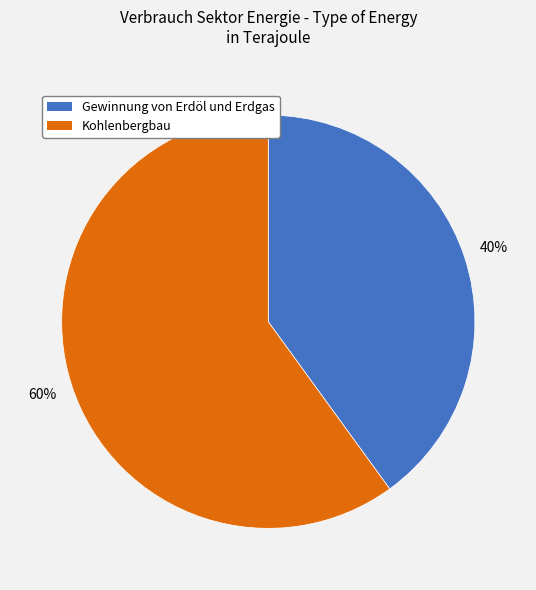

How many segments does this pie chart have?

2